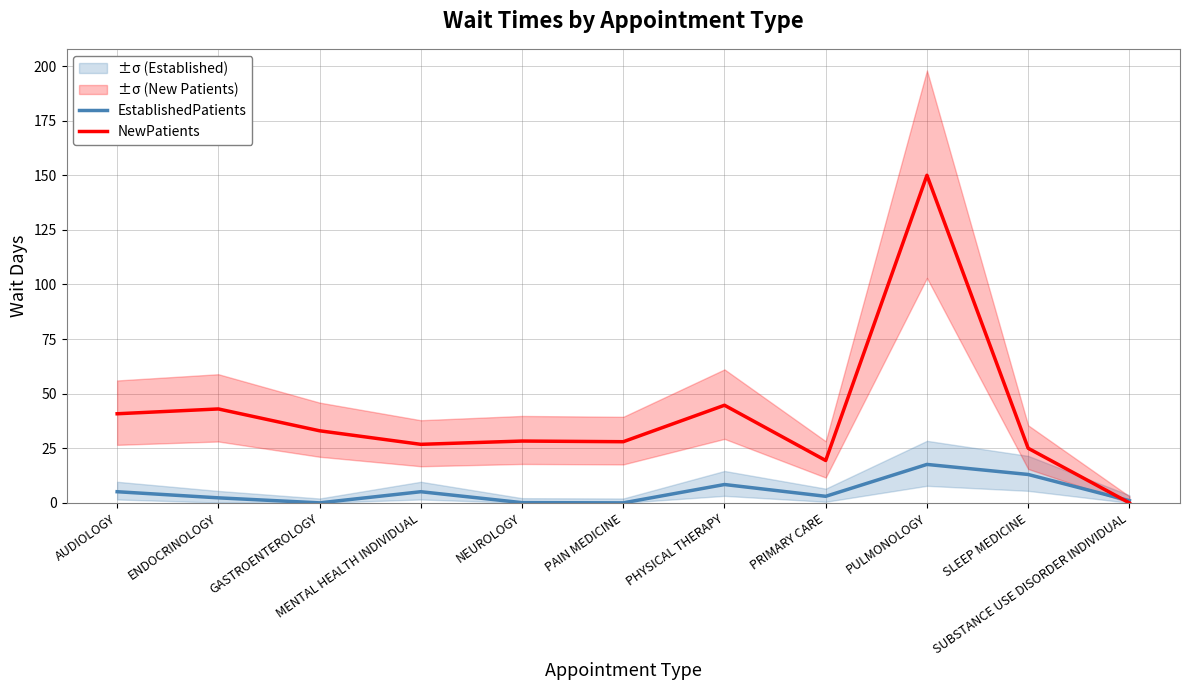

Which series has the largest range (max minus min)?

NewPatients